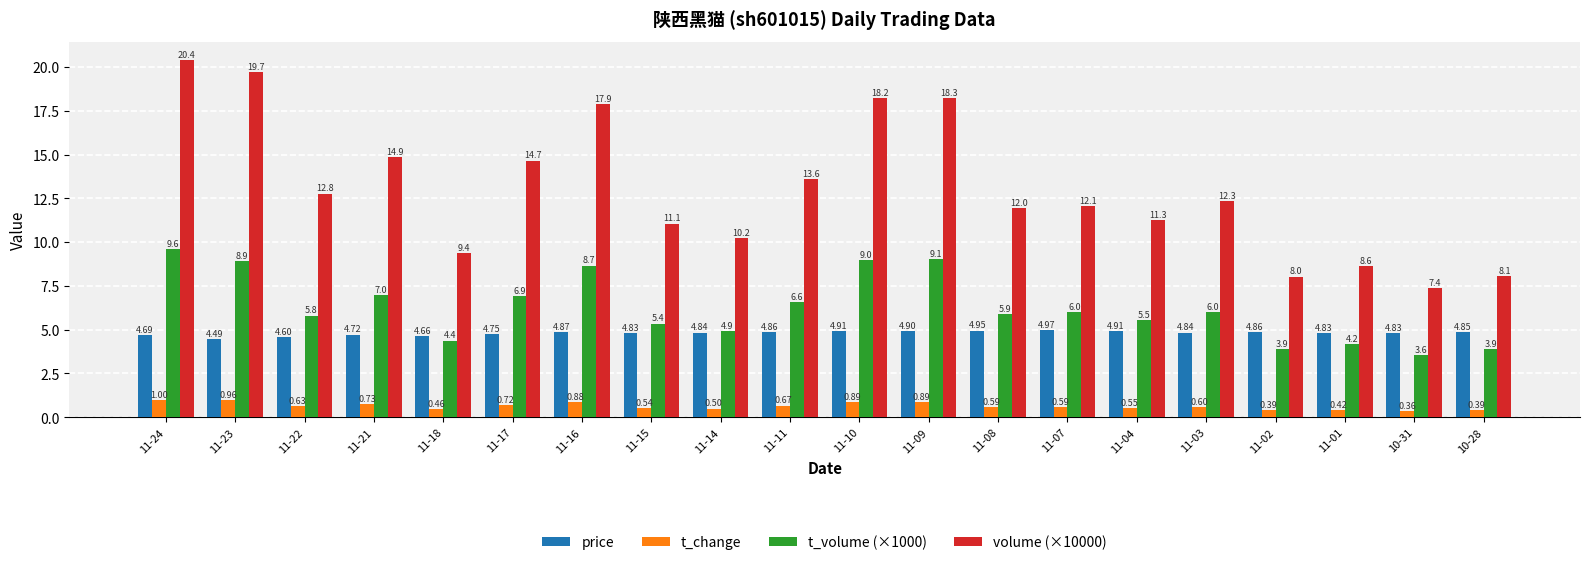

At which category is the sum across all series the highest?

11-24